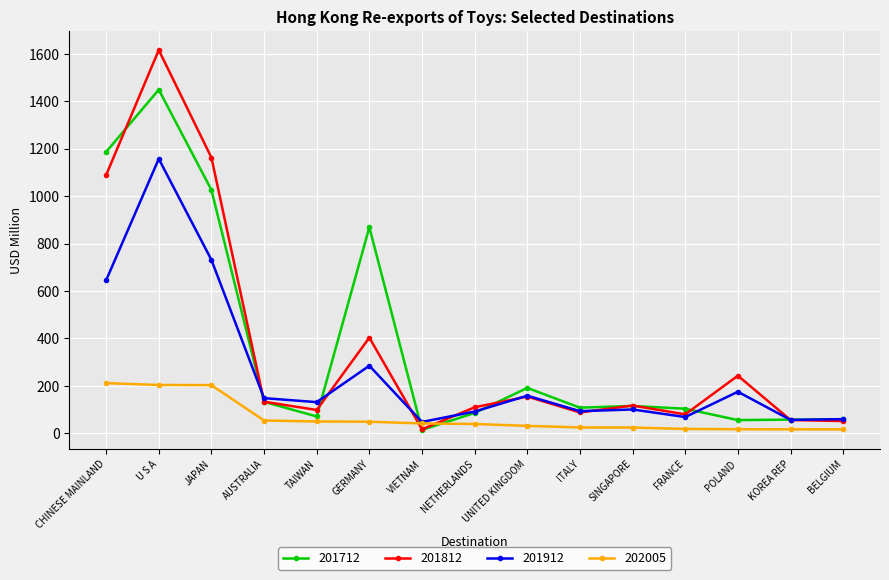

True or false: 201712 has a value of 107.6 at ITALY.

True